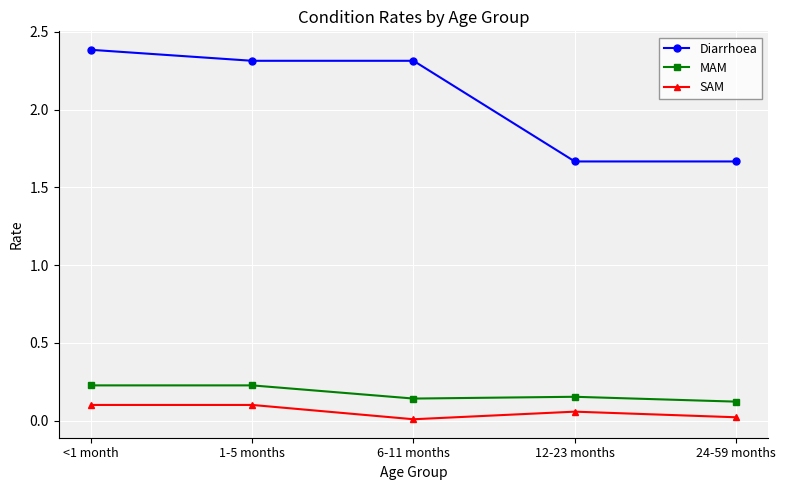

What are all the series names shown in the legend?

Diarrhoea, MAM, SAM